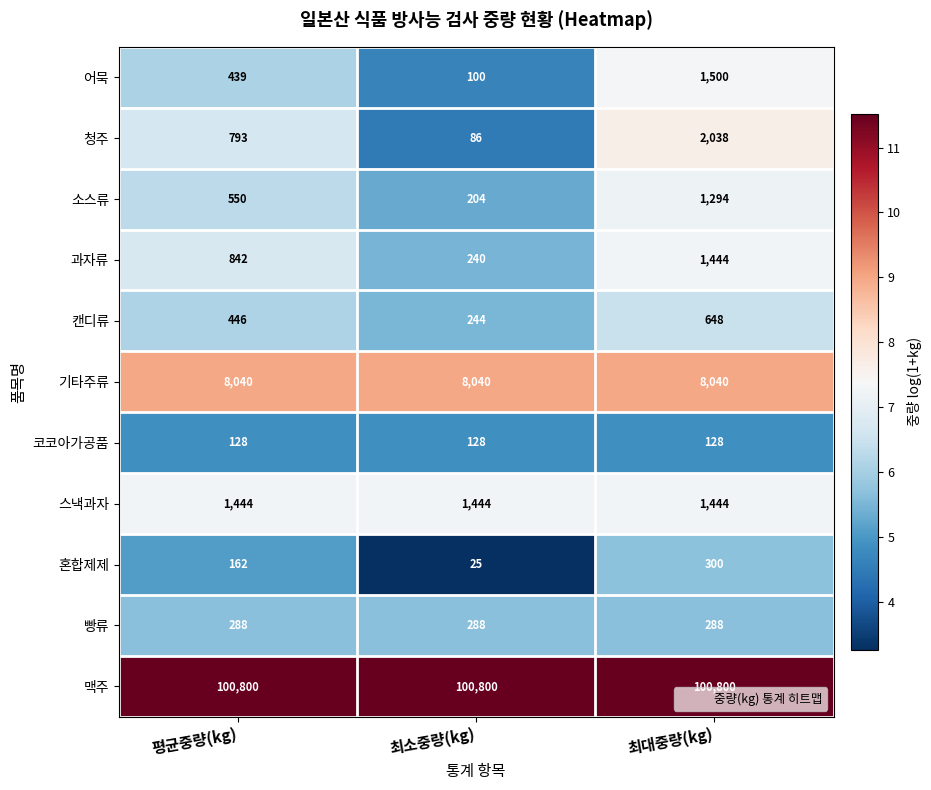

Count the 청주 values in the range 86 to 2038.

3